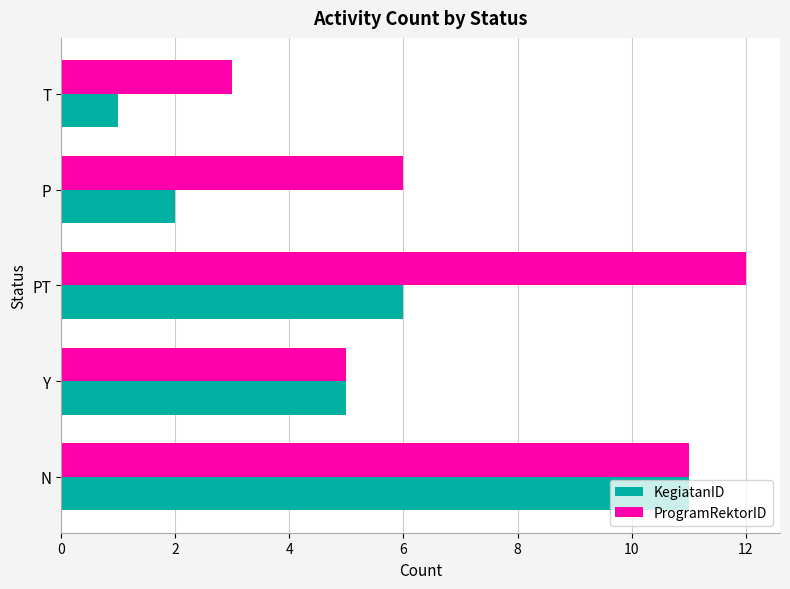

What is the sum of all KegiatanID values?

25